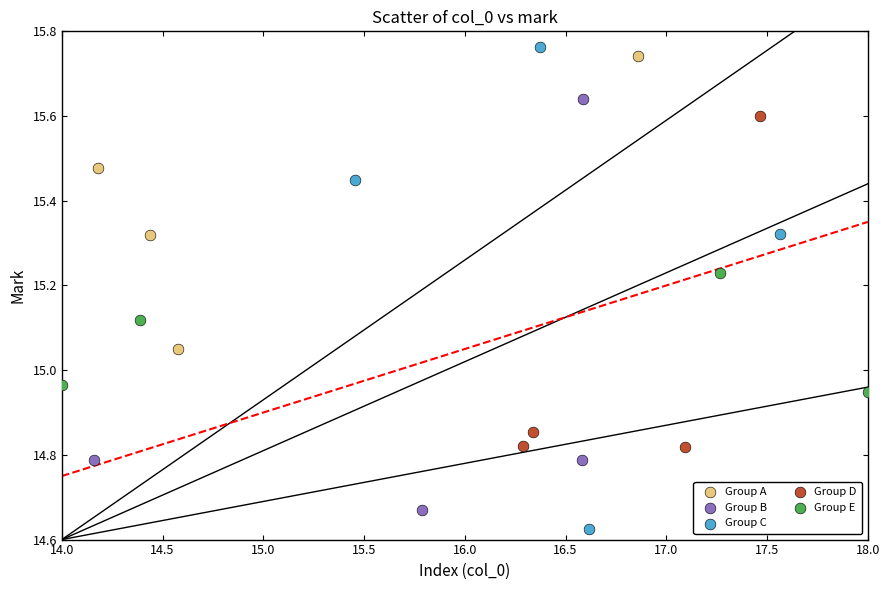

What are all the series names shown in the legend?

Group A, Group B, Group C, Group D, Group E